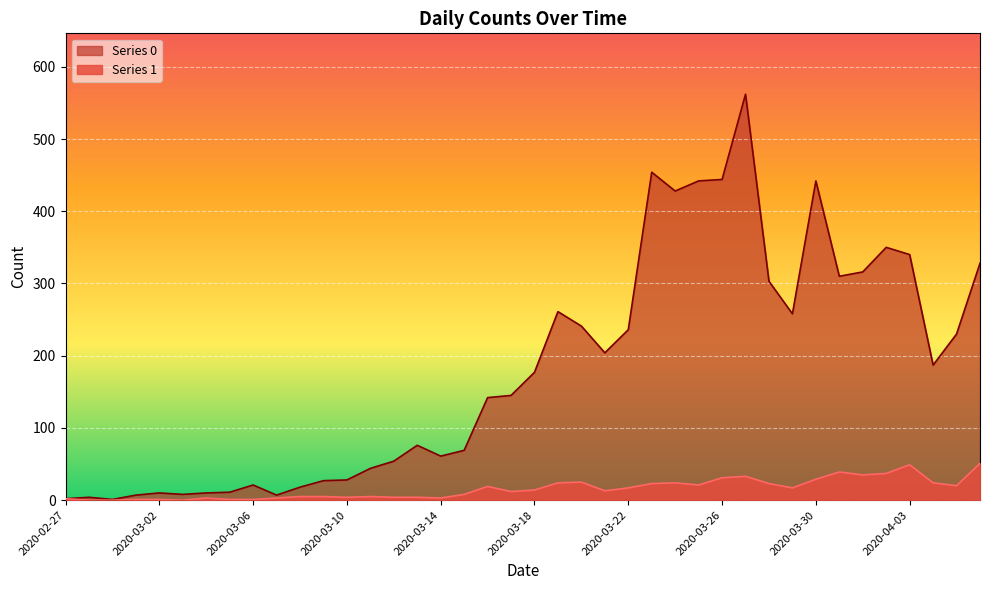

Which has a higher value, 2020-03-27 or 2020-02-27?

2020-03-27